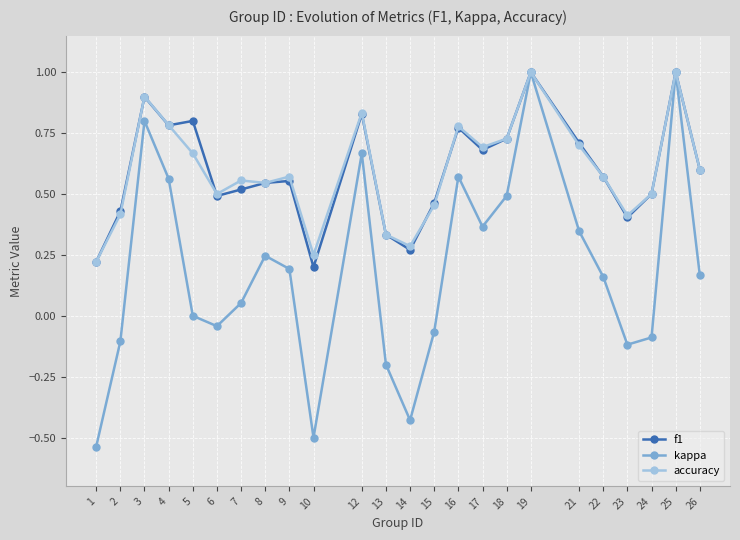

How many series are shown in this chart?

3